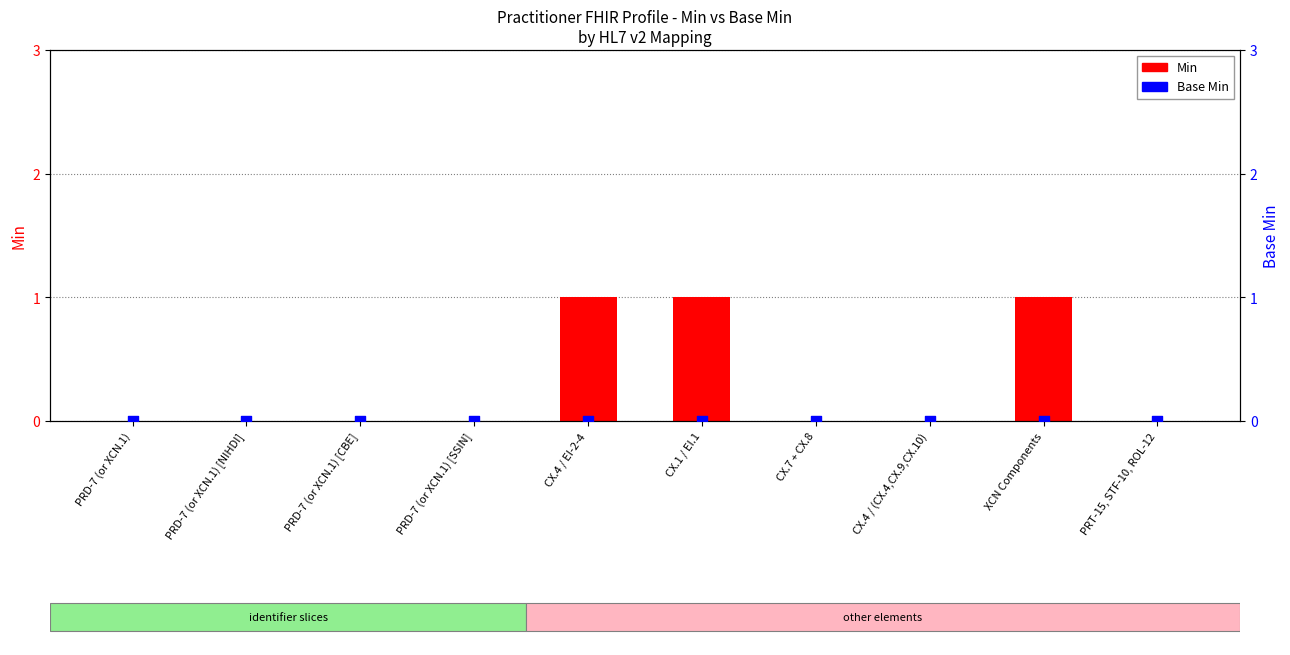

Is the value of Min at PRD-7 (or XCN.1) [CBE] greater than the value of Base Min at PRD-7 (or XCN.1) [NIHDI]?

No